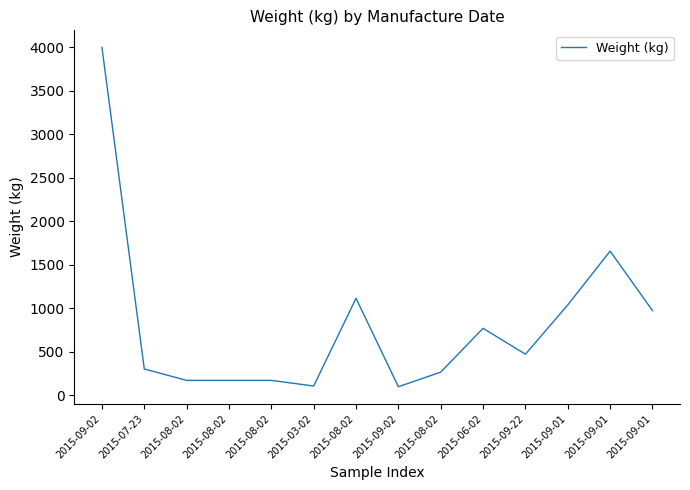

The value at 2015-08-02 is 615.4. True or false?

False